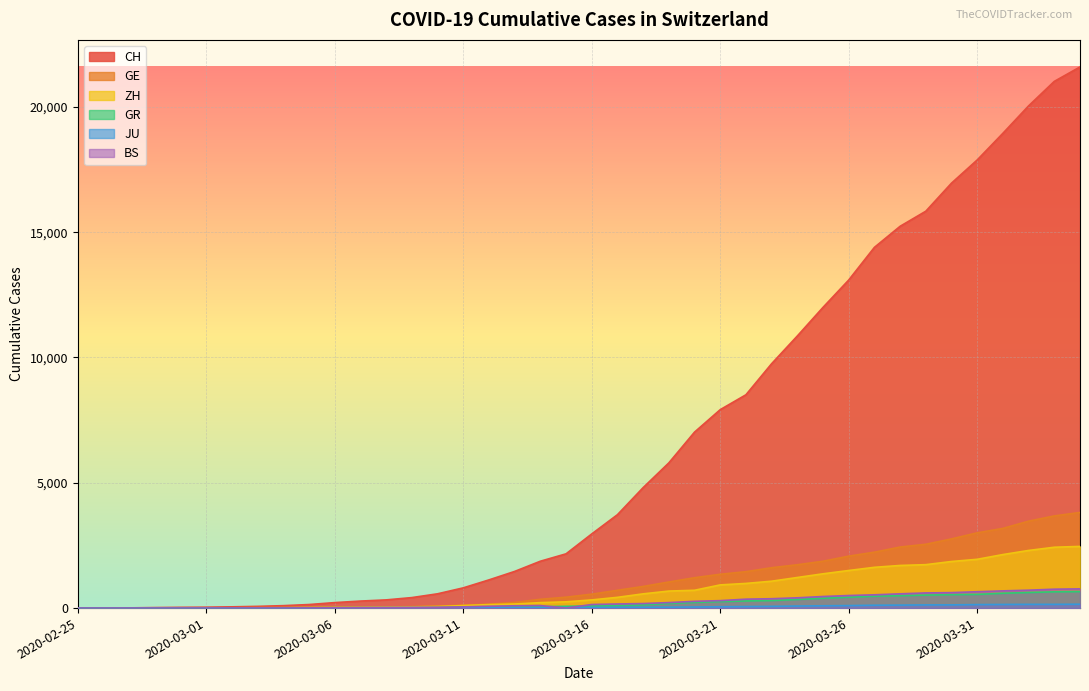

What is the sum of the CH values at 2020-03-10 and 2020-04-03?

21587